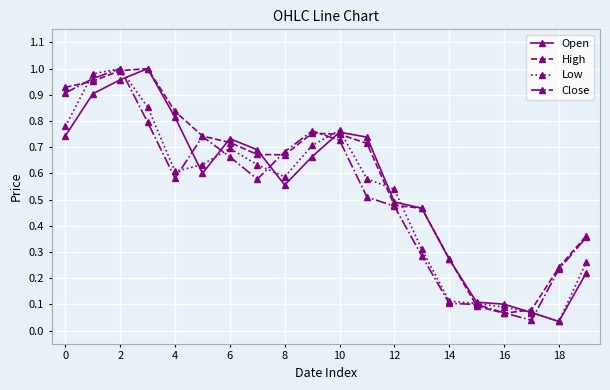

List the series in order of their overall mean, lowest first.

Low, Close, Open, High